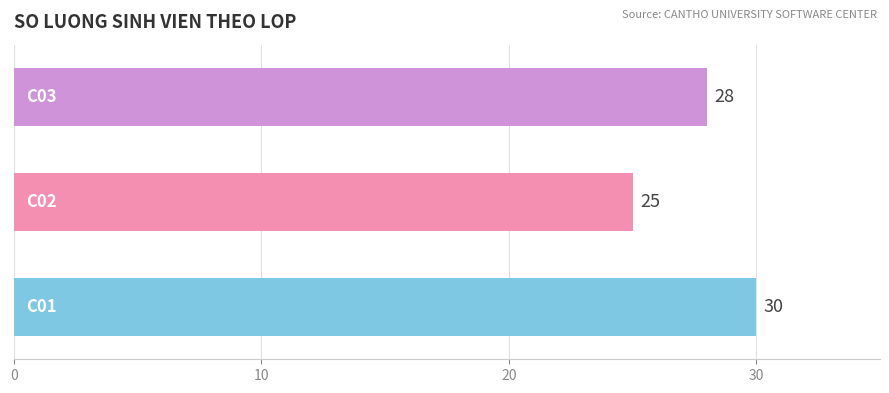

Count the values in the range 25 to 30.

3